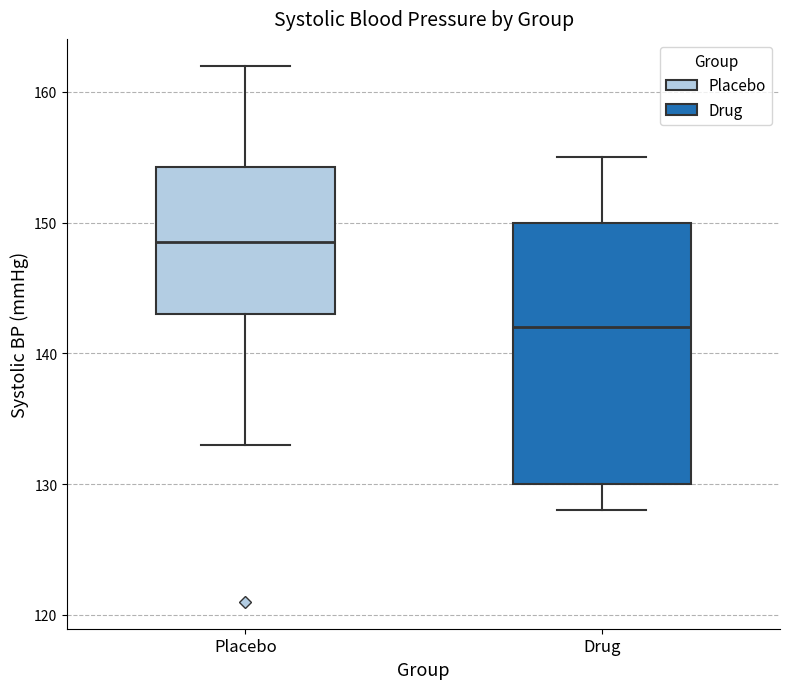

Which box's median line is the highest?

Placebo